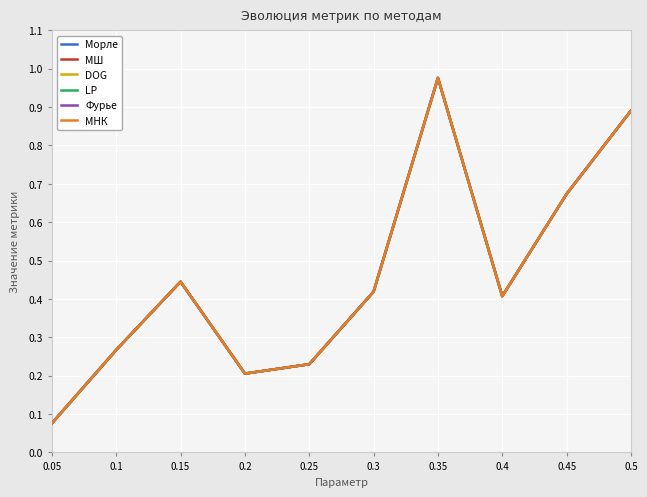

True or false: МШ and Фурье intersect in this chart.

False